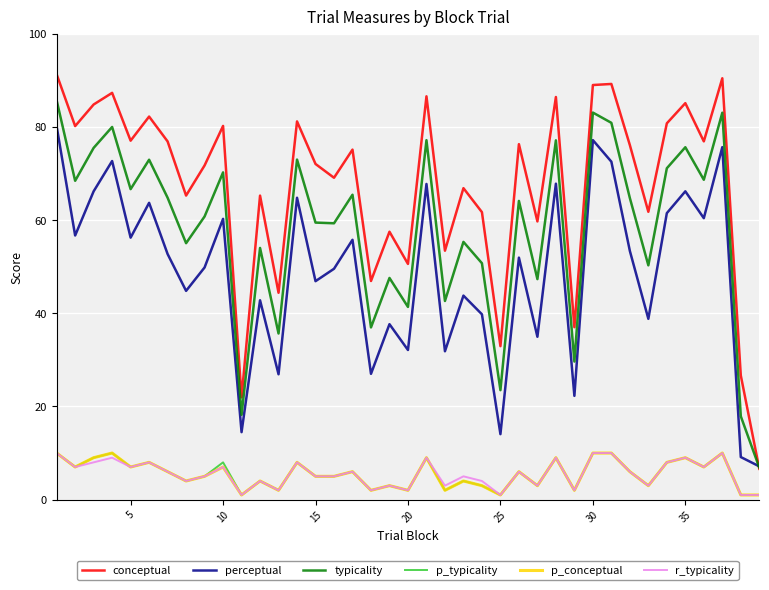

Which series has the largest total across all categories?

conceptual